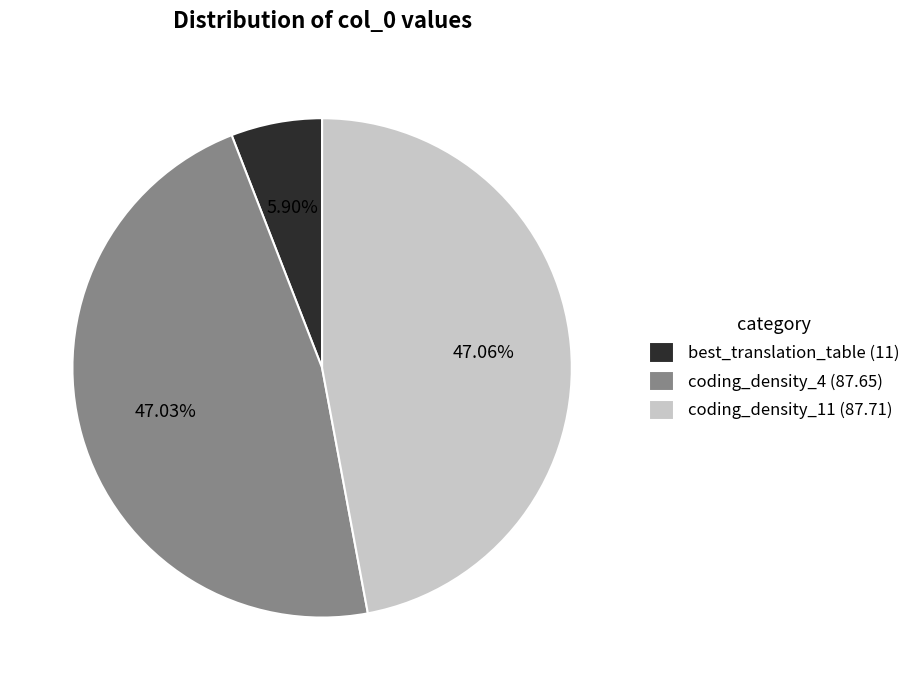

Approximately how many times larger is the value at coding_density_4 (87.65) compared to best_translation_table (11)?

8.0